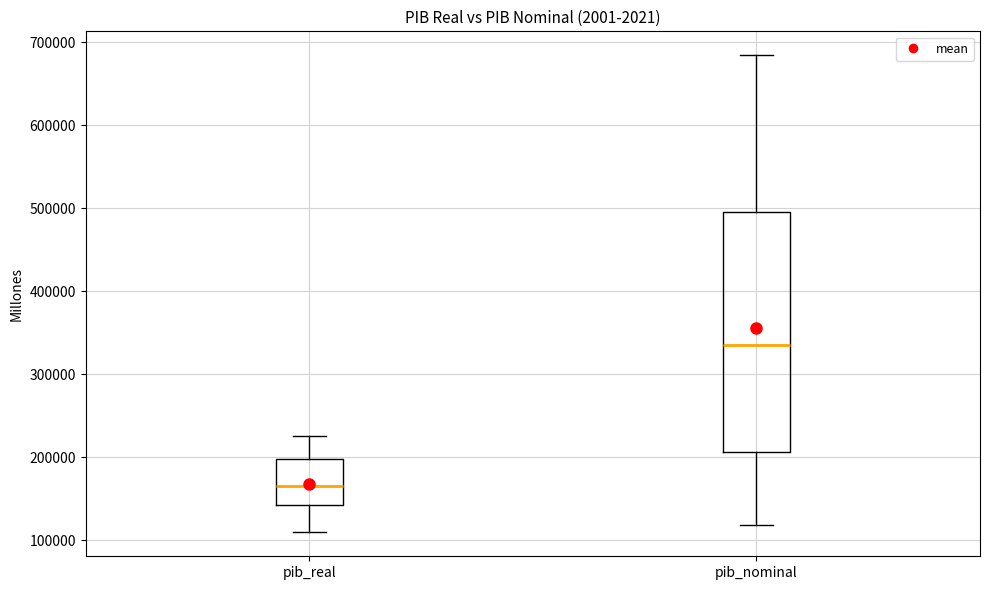

Which box's median line is the highest?

pib_nominal